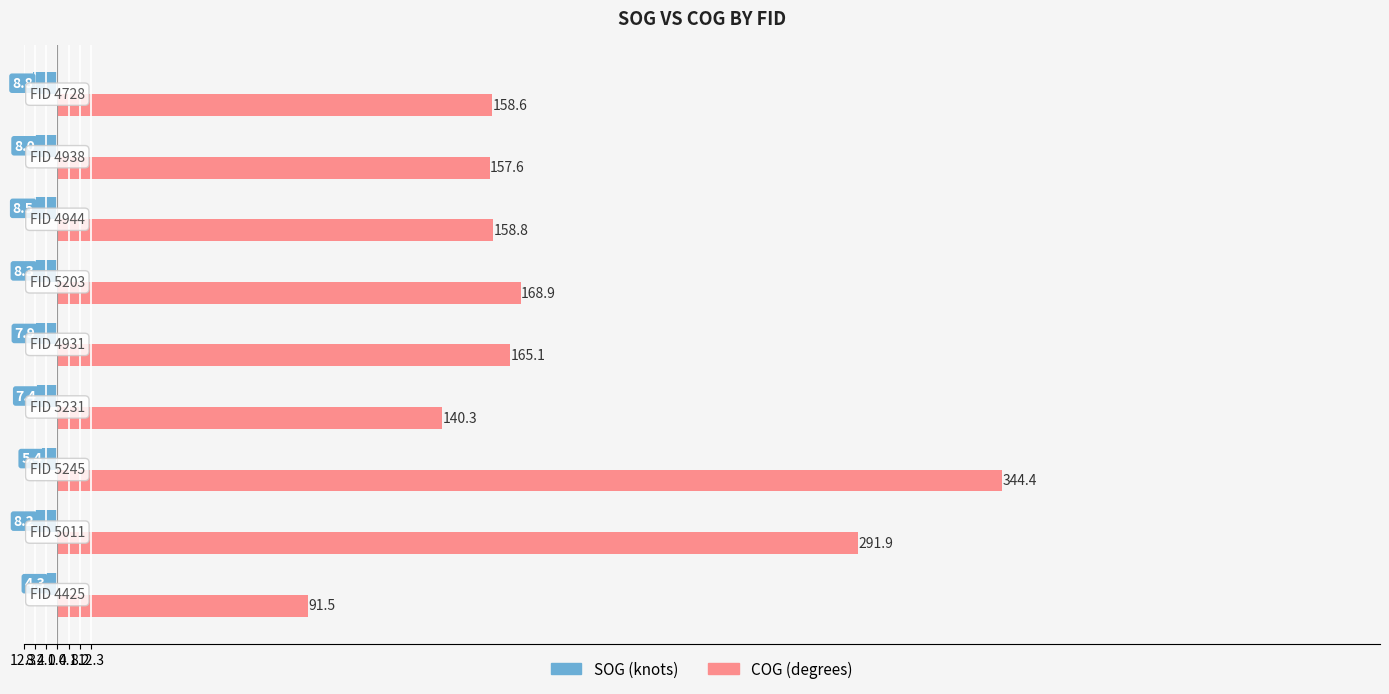

Reading left to right, transcribe all the data shown in this chart.

SOG: -4.3	-8.2	-5.4	-7.4	-7.9	-8.3	-8.5	-8.0	-8.8
COG: 91.5	291.9	344.4	140.3	165.1	168.9	158.8	157.6	158.6